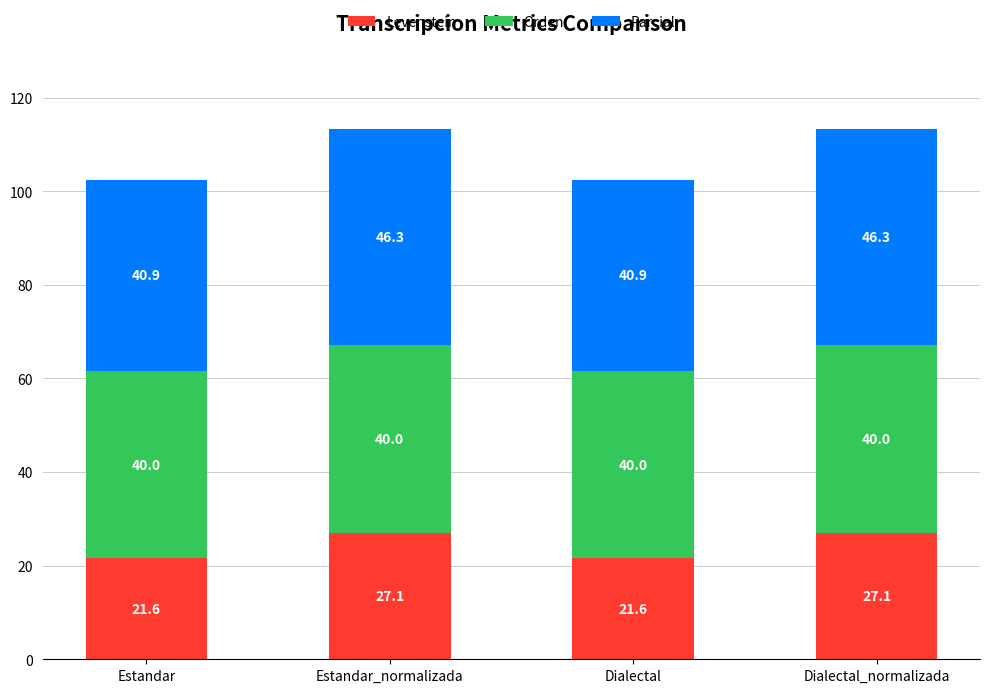

What is the maximum value for Levenstein?

27.1